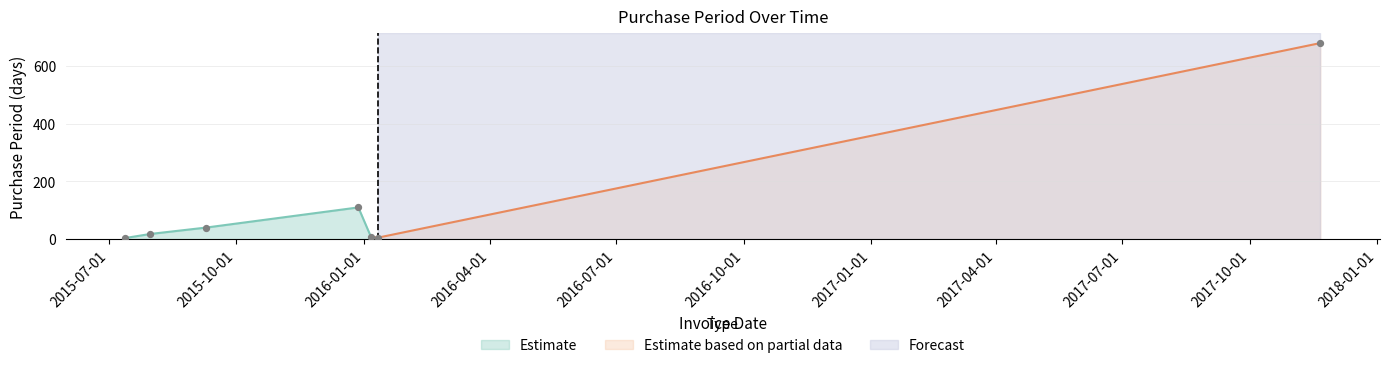

What is the change in value from 2015-12-28 to 2017-11-21?

+570